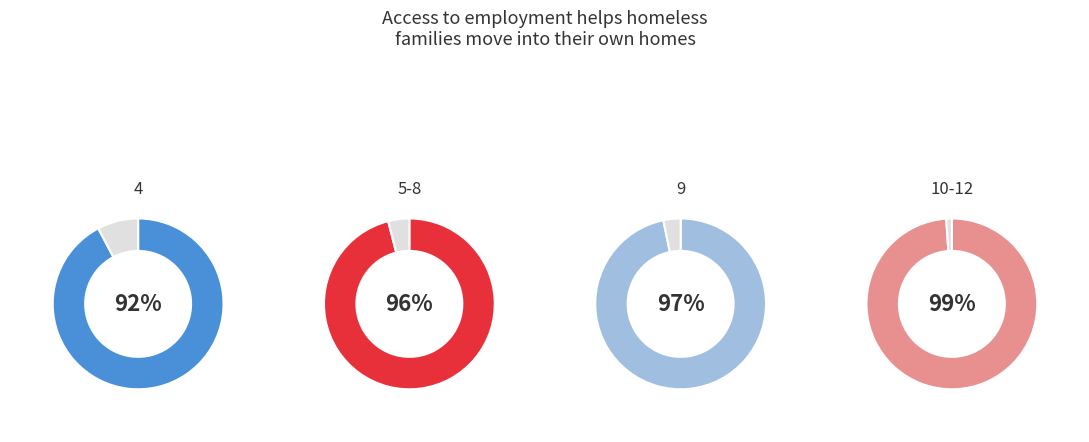

To the nearest percent, what percentage of the pie is 4?

24%